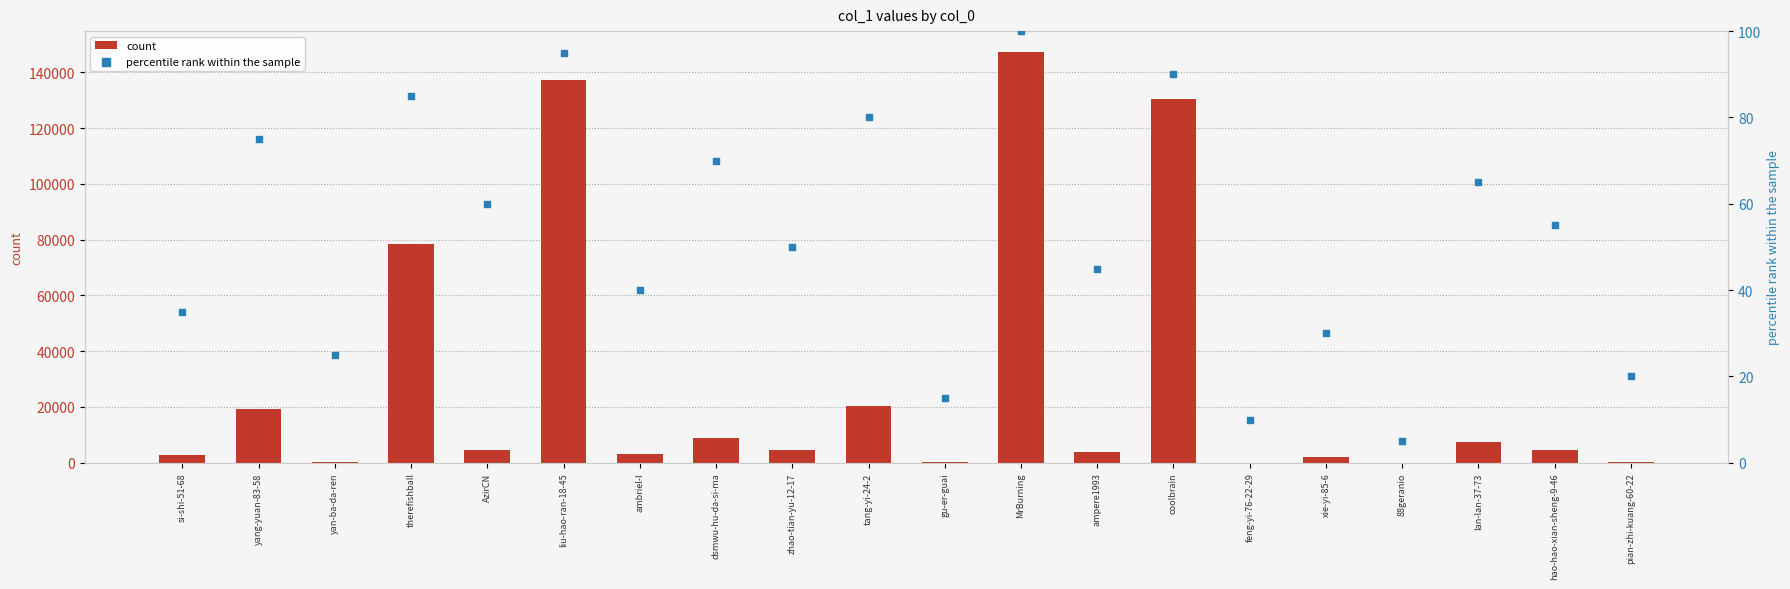

Which series has the largest total across all categories?

count